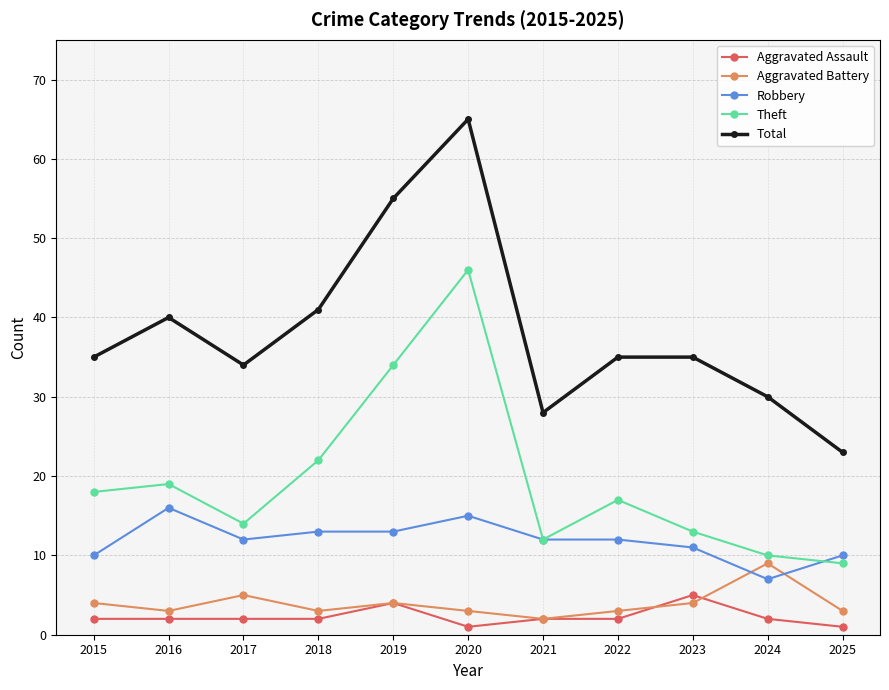

Which series has the largest range (max minus min)?

Total